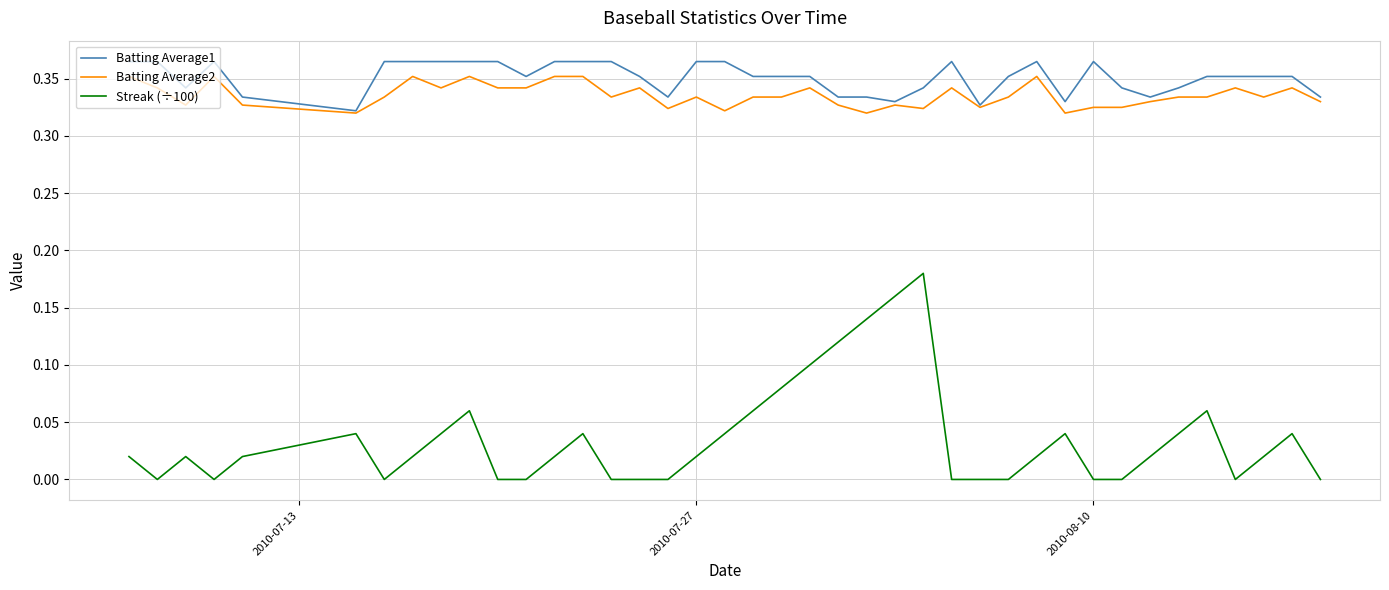

True or false: Batting Average2 has more than 0 points higher than both neighbors.

True